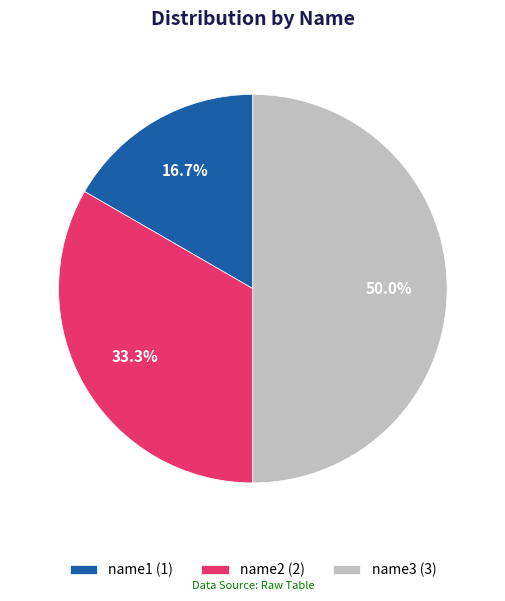

True or false: name2 accounts for 21% of the total.

False